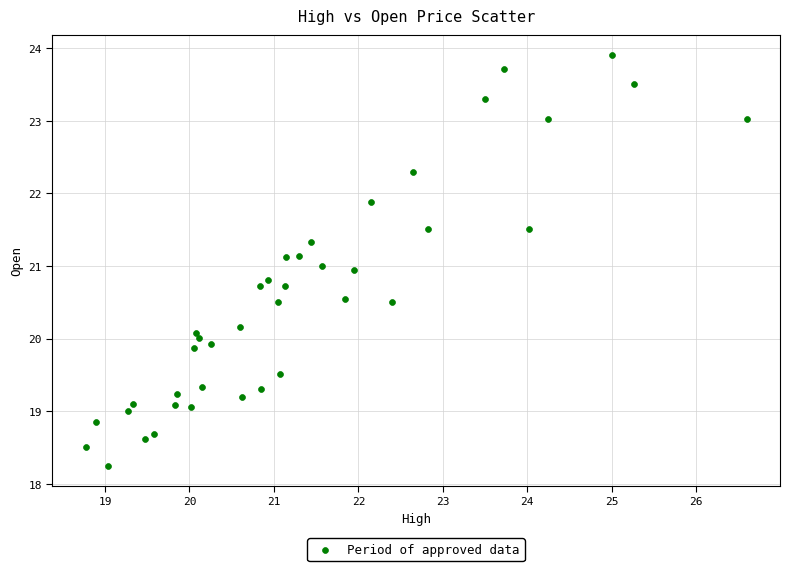

What is the range of X values (max minus min)?

7.8